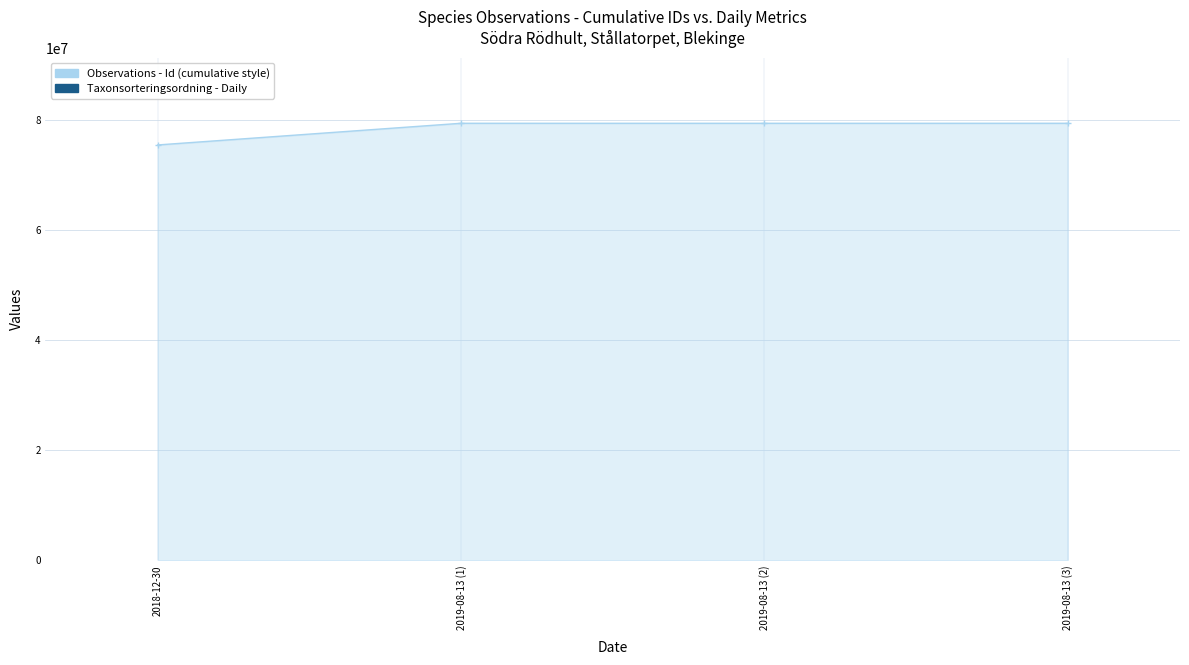

Reading left to right, extract all data points from this chart.

Observations - Id (cumulative style): 75462985	79397403	79395155	79398343
Taxonsorteringsordning - Daily: 43464	90005	88667	56411